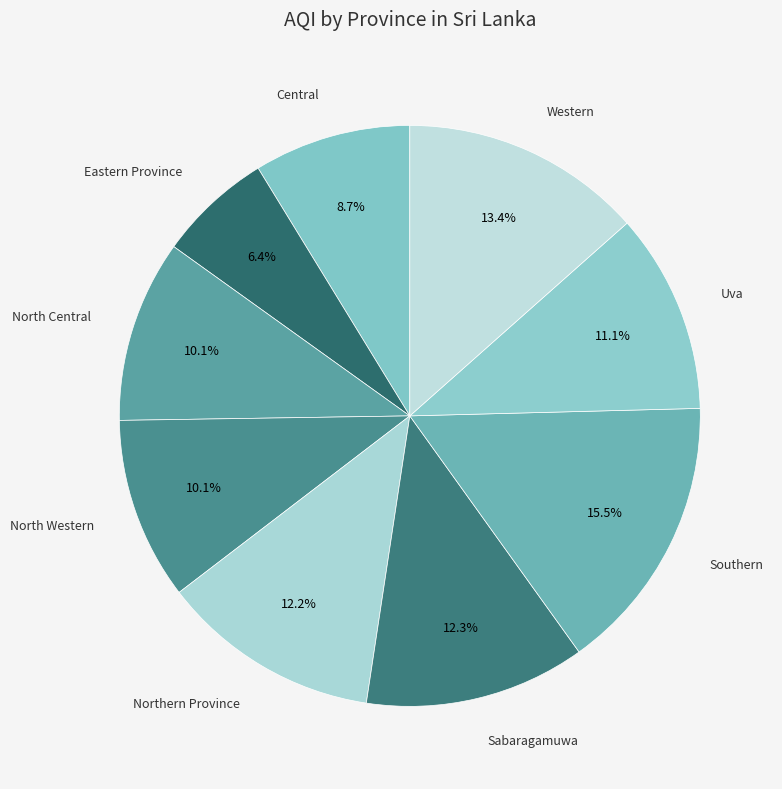

Approximately how many times larger is the value at Sabaragamuwa compared to Central?

1.4